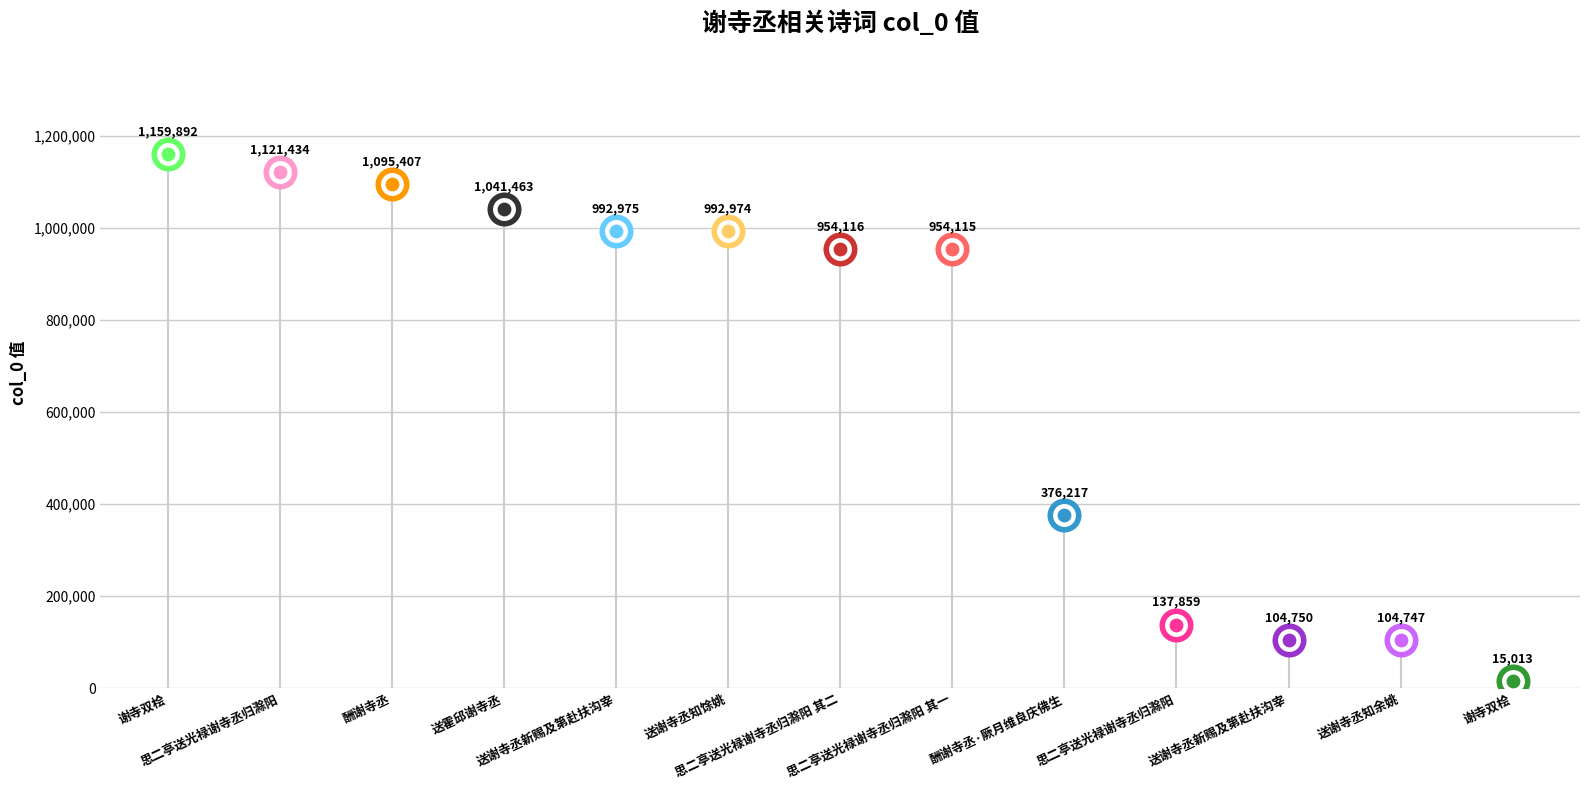

Between 思二亭送光禄谢寺丞归滁阳 其一 and 送谢寺丞新赐及第赴扶沟宰, which is larger?

思二亭送光禄谢寺丞归滁阳 其一